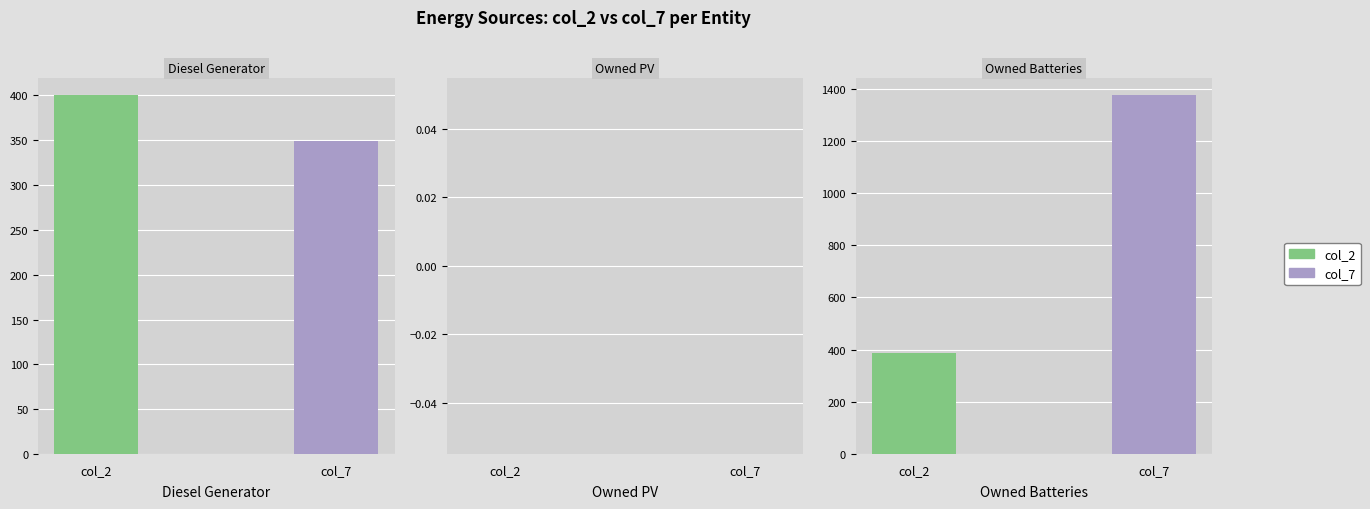

Which series has the largest total across all categories?

col_7